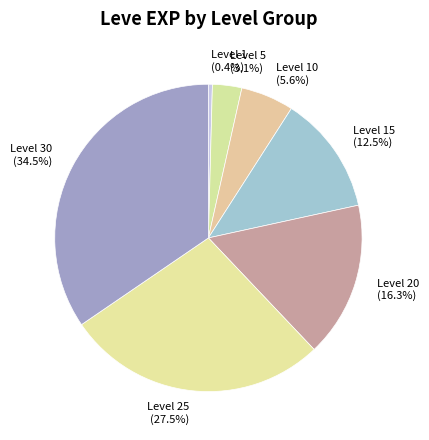

The Level 5 slice represents 13% of the pie. True or false?

False